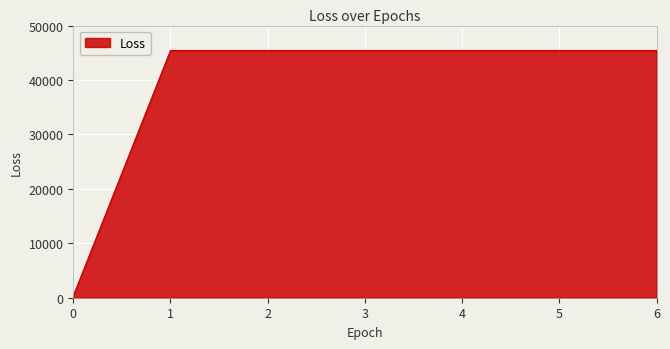

What is the ratio of the value at 3 to the value at 1?

1.0